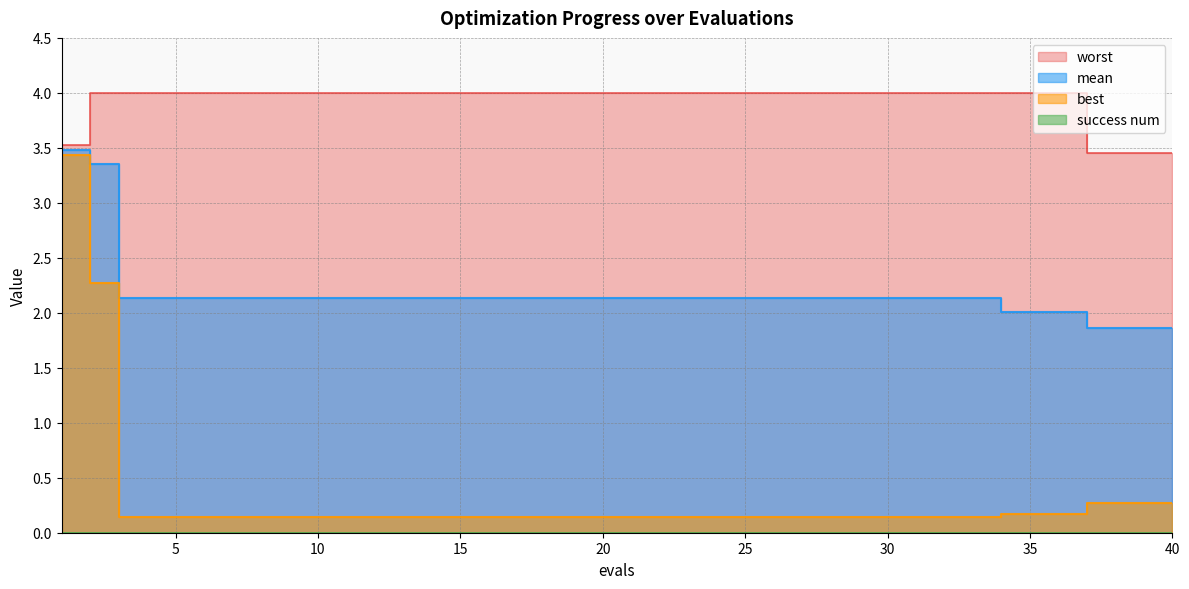

How many lines are shown in the chart?

3